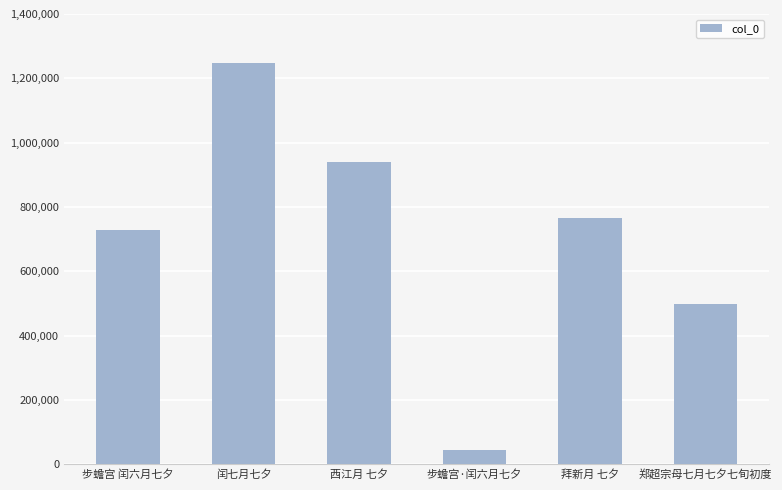

What is the change in value from 步蟾宫·闰六月七夕 to 拜新月 七夕?

+722389